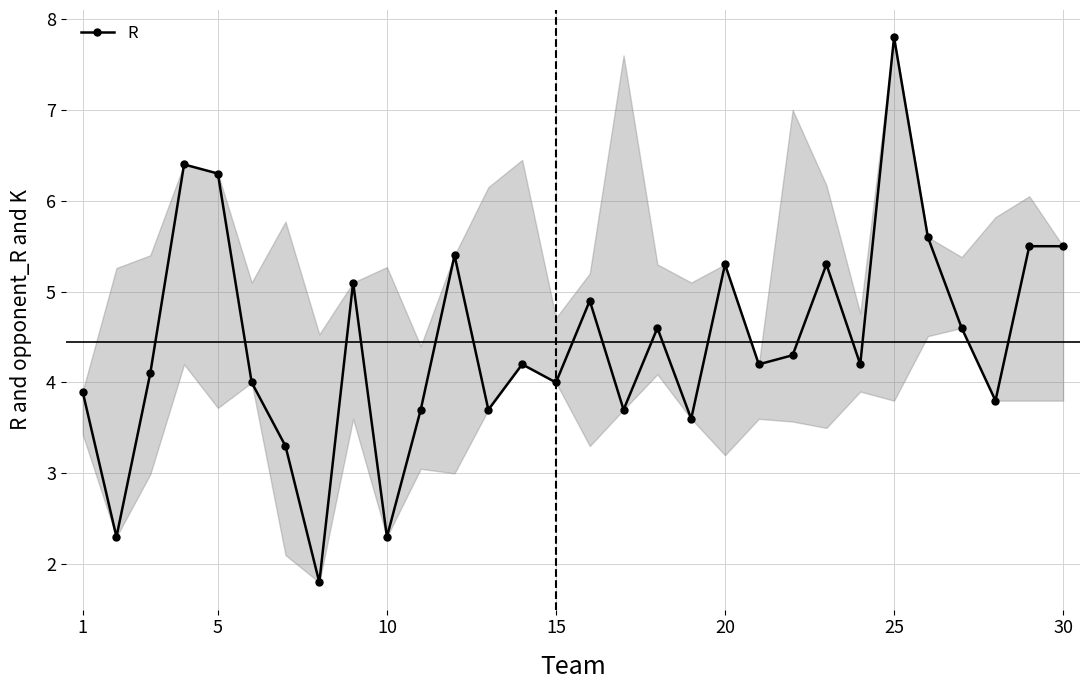

Count the number of categories in the chart.

30